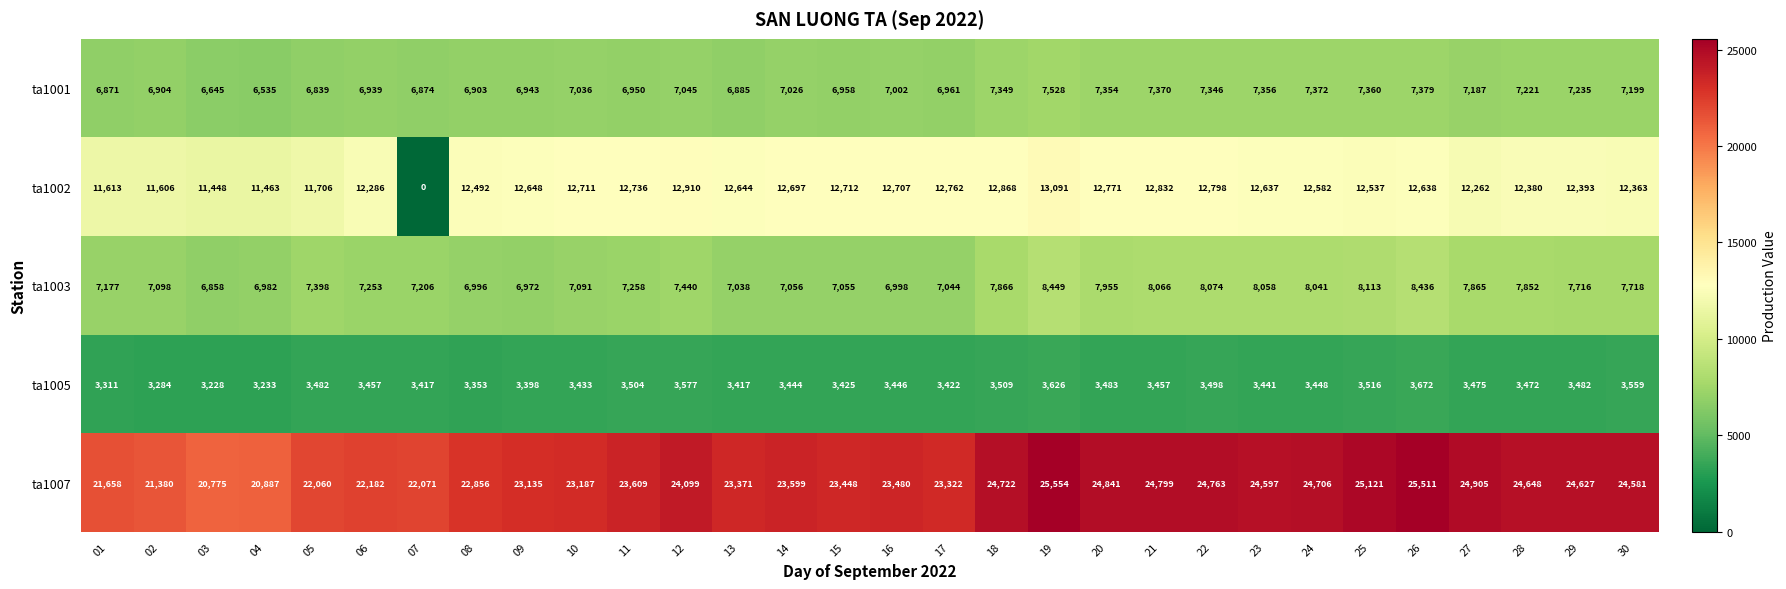

At how many categories does at least one series exceed 5260?

30